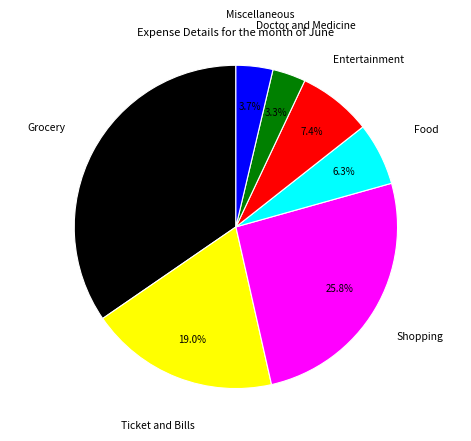

Is there a majority slice in this chart?

No